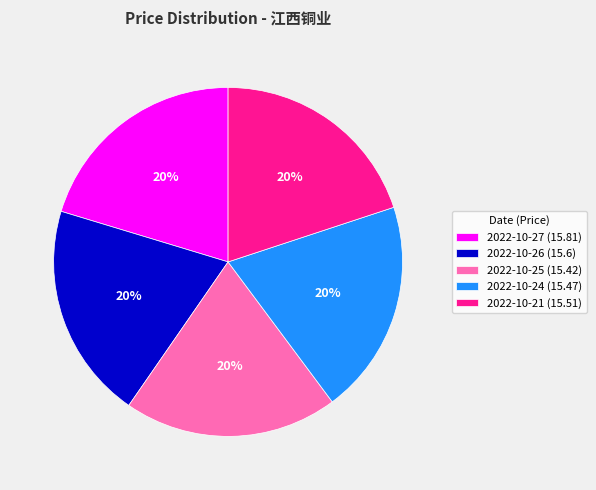

Is there any slice that represents more than half of the pie?

No